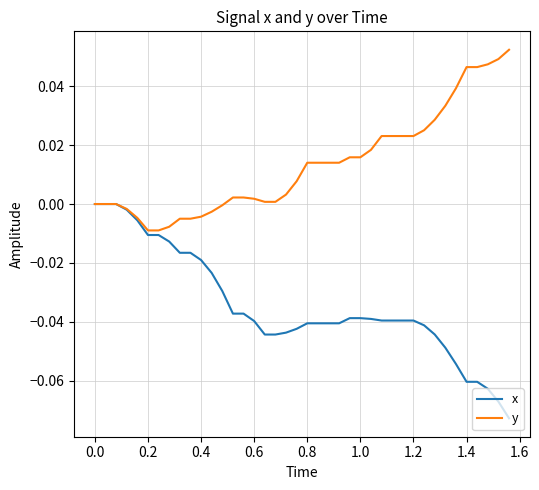

Which series has the largest total across all categories?

y